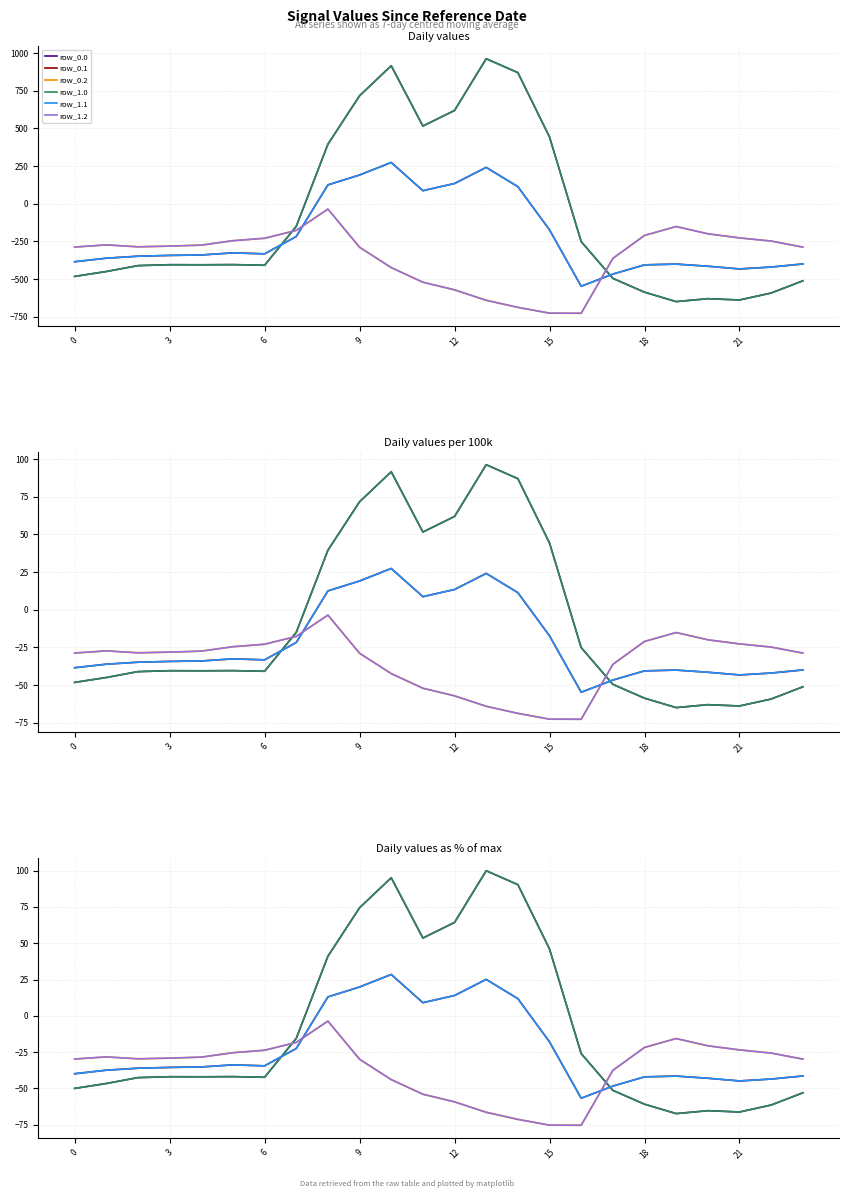

Between 18 and 13, which series saw the biggest shift?

row_0.0